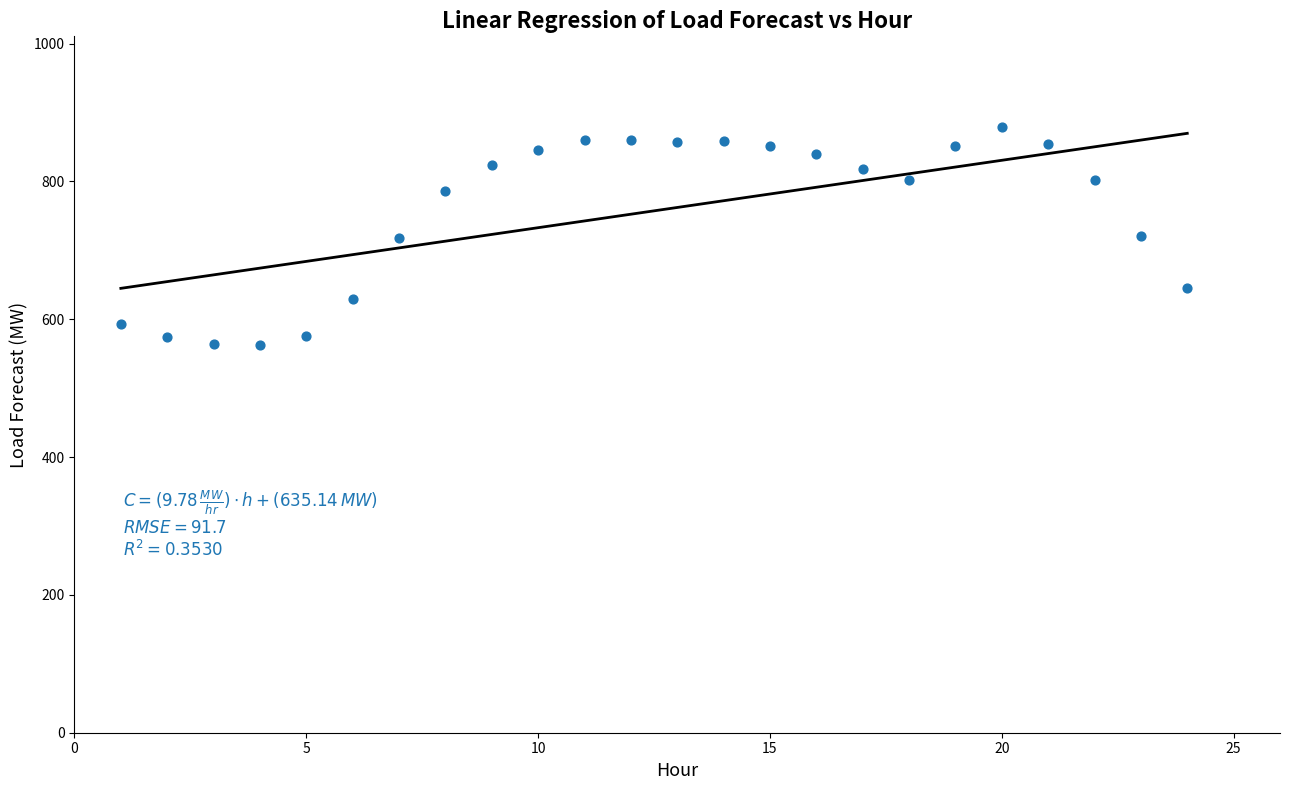

What is the range of X values (max minus min)?

23.0